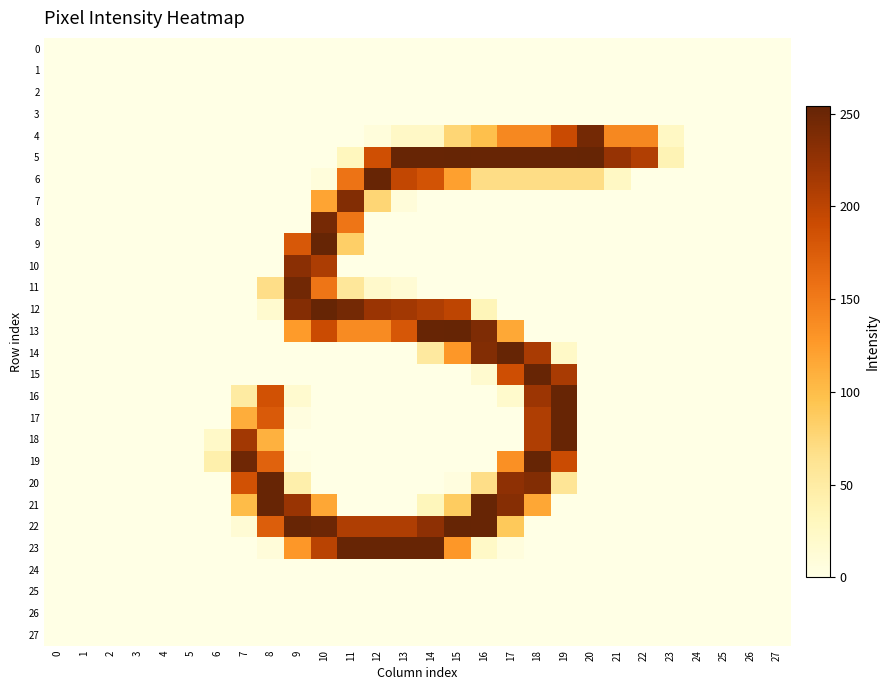

At 2, list the series in order from smallest to largest.

0, 1, 2, 3, 4, 5, 6, 7, 8, 9, 10, 11, 12, 13, 14, 15, 16, 17, 18, 19, 20, 21, 22, 23, 24, 25, 26, 27